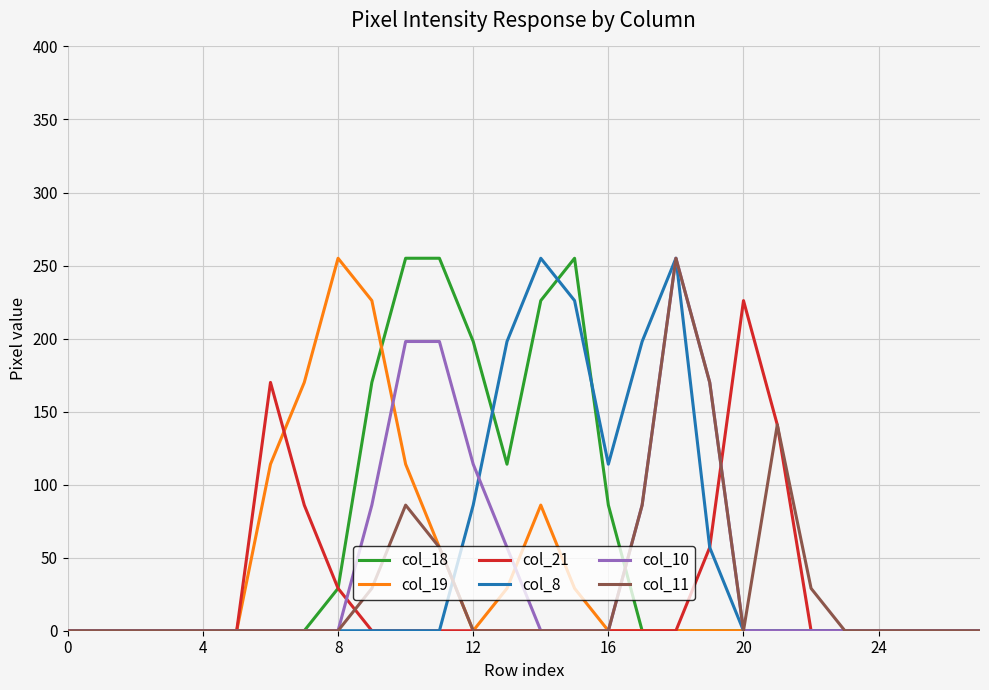

What is the greatest value displayed?

255